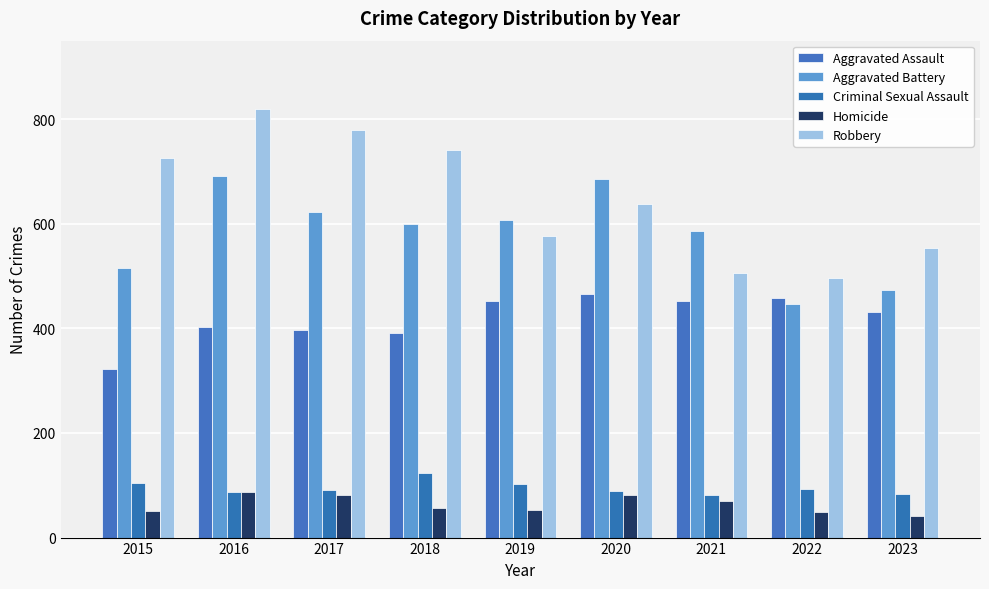

At which label does Aggravated Assault first exceed 431?

2019